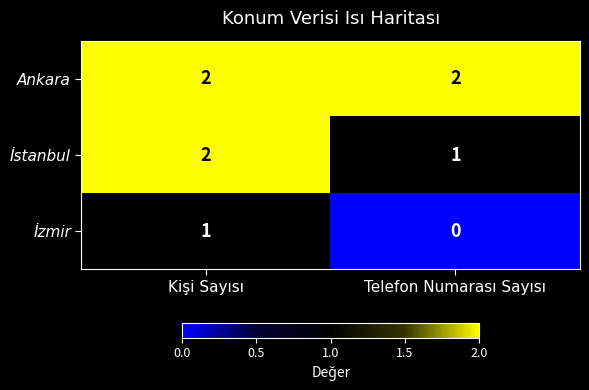

The value of İzmir at Kişi Sayısı is 1. True or false?

True